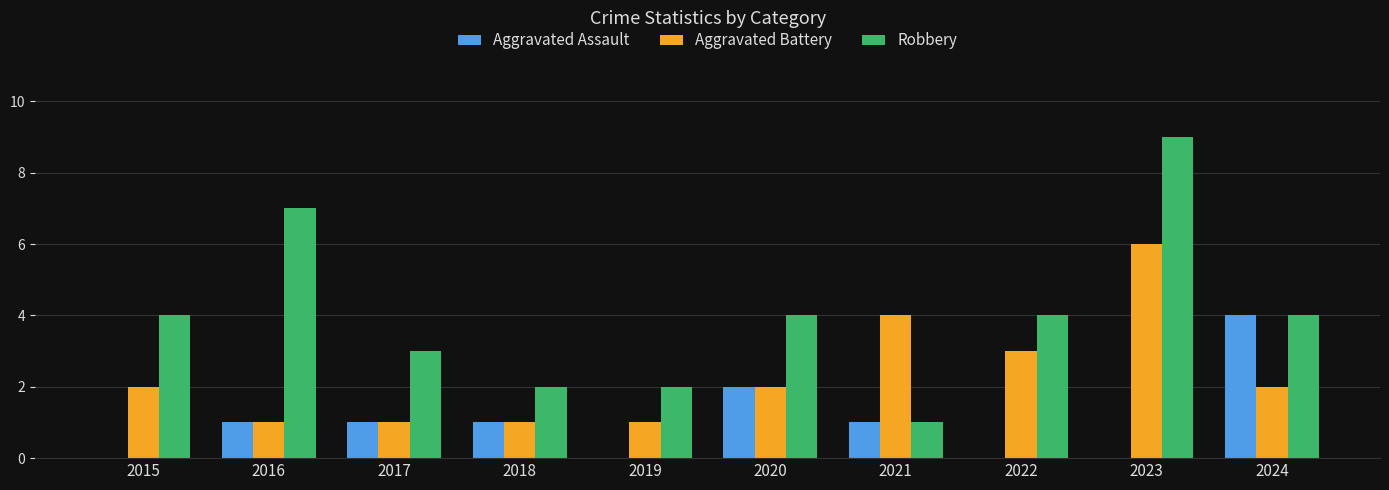

Count the number of data series in this chart.

3